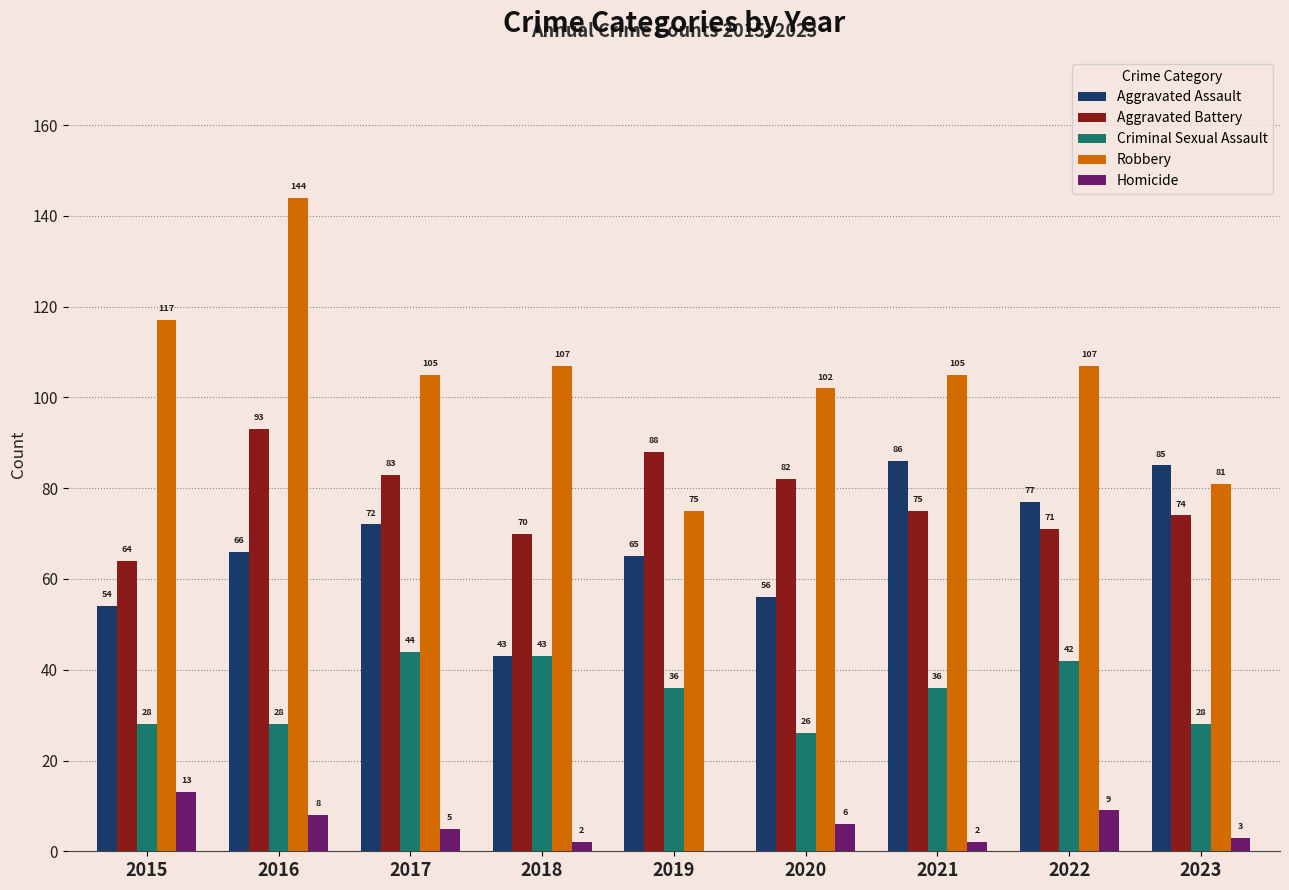

How many series are shown in this chart?

5